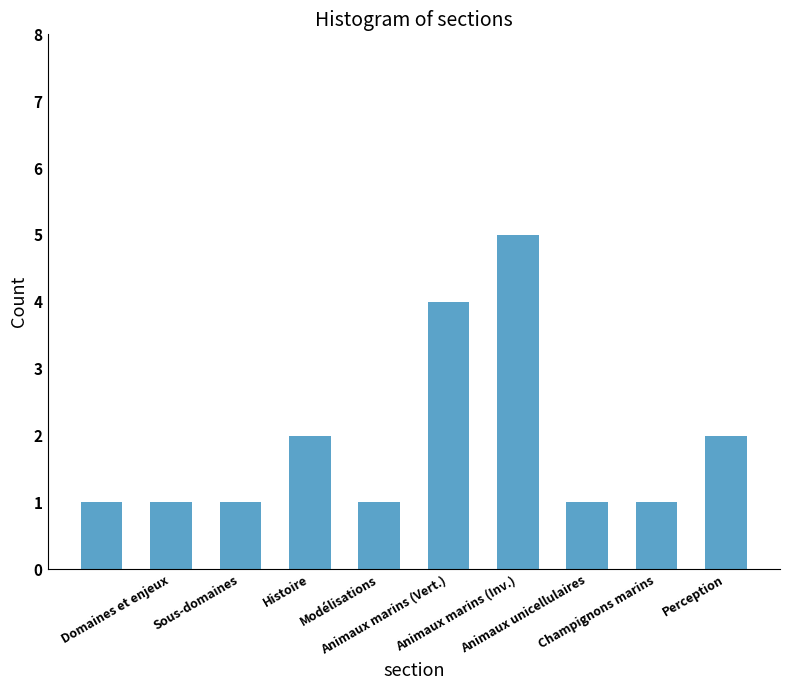

What is the difference between the maximum and minimum values?

4